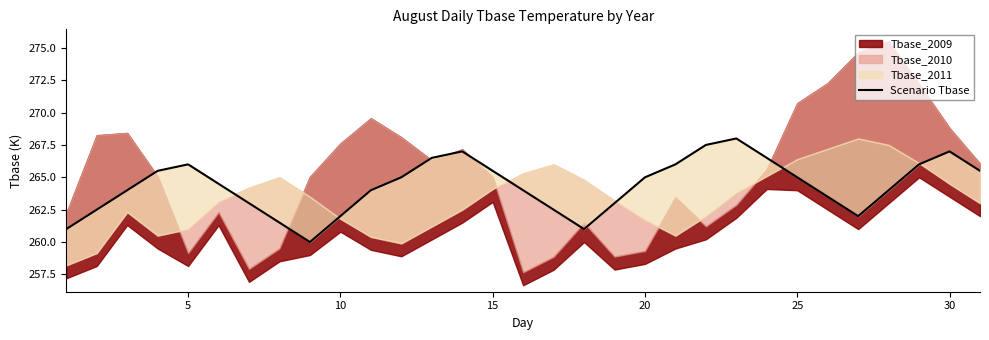

The value at 15 is 127.4. True or false?

False